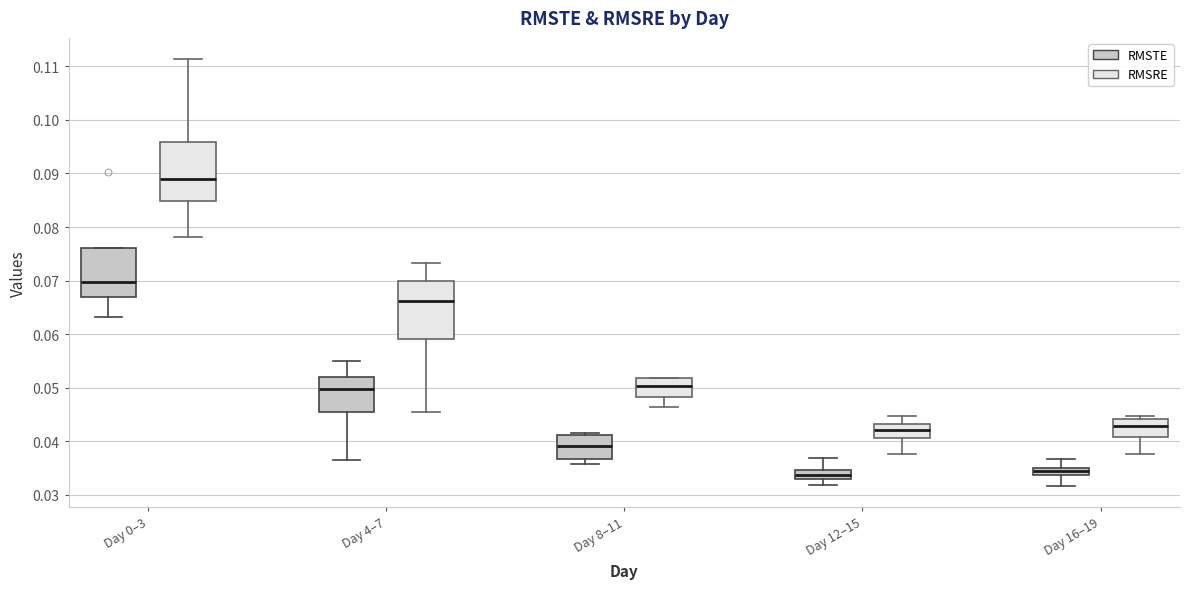

Which box has the highest median line?

Day 0–3 (RMSRE)